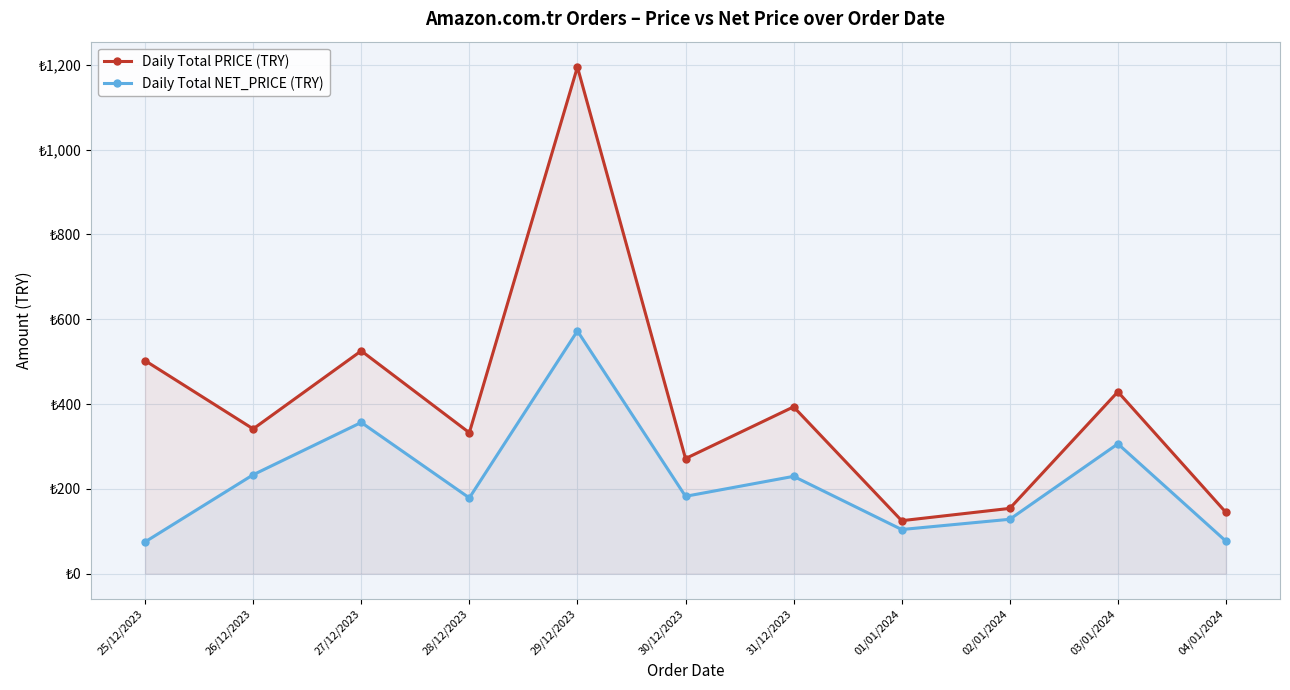

In Daily Total PRICE (TRY), how many points are higher than both neighbors (excluding endpoints)?

4